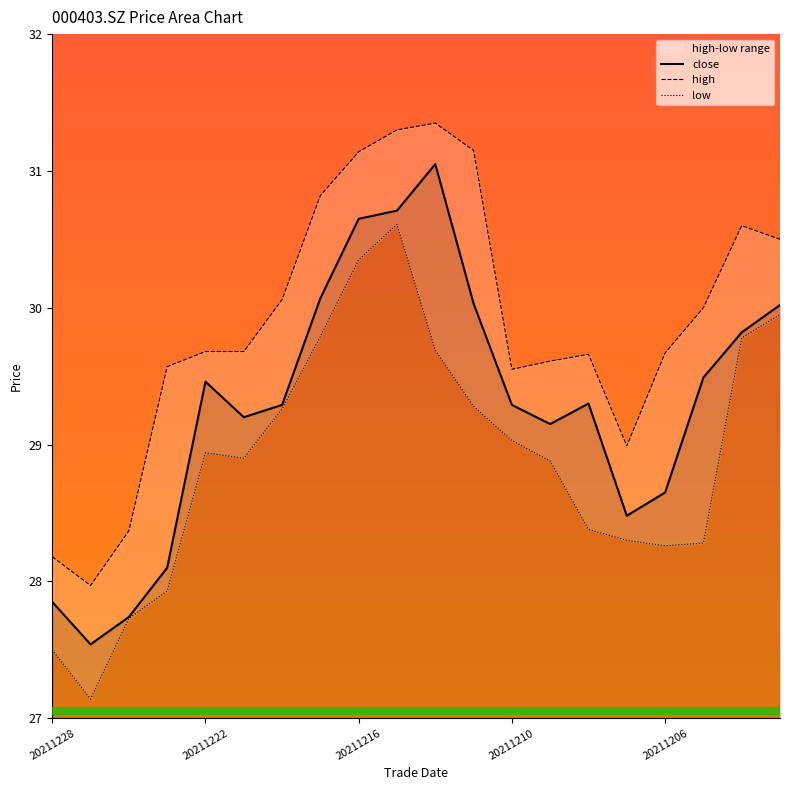

What is the minimum value shown in the chart?

27.1